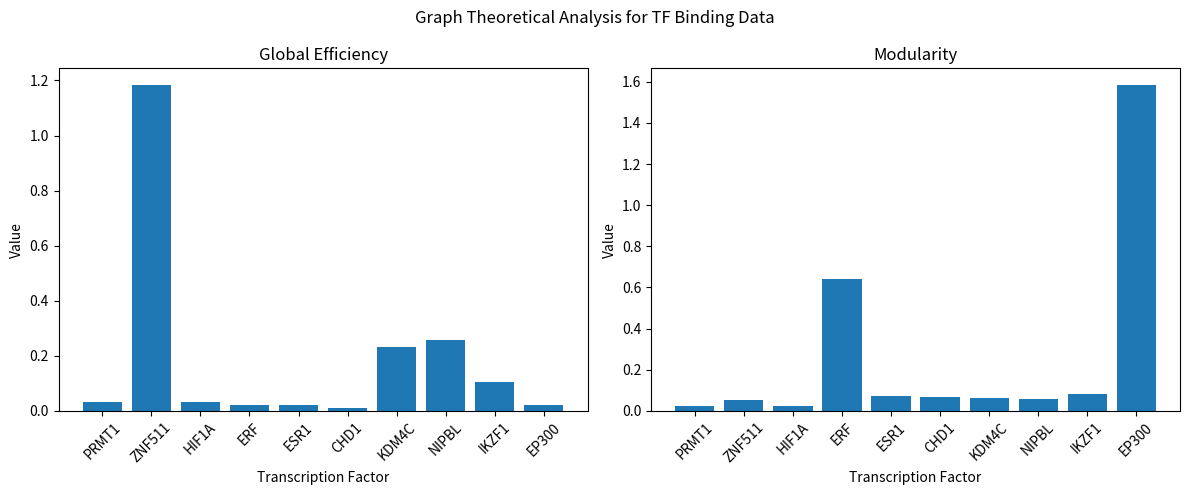

Are the bars grouped side by side (vs. stacked)?

Yes